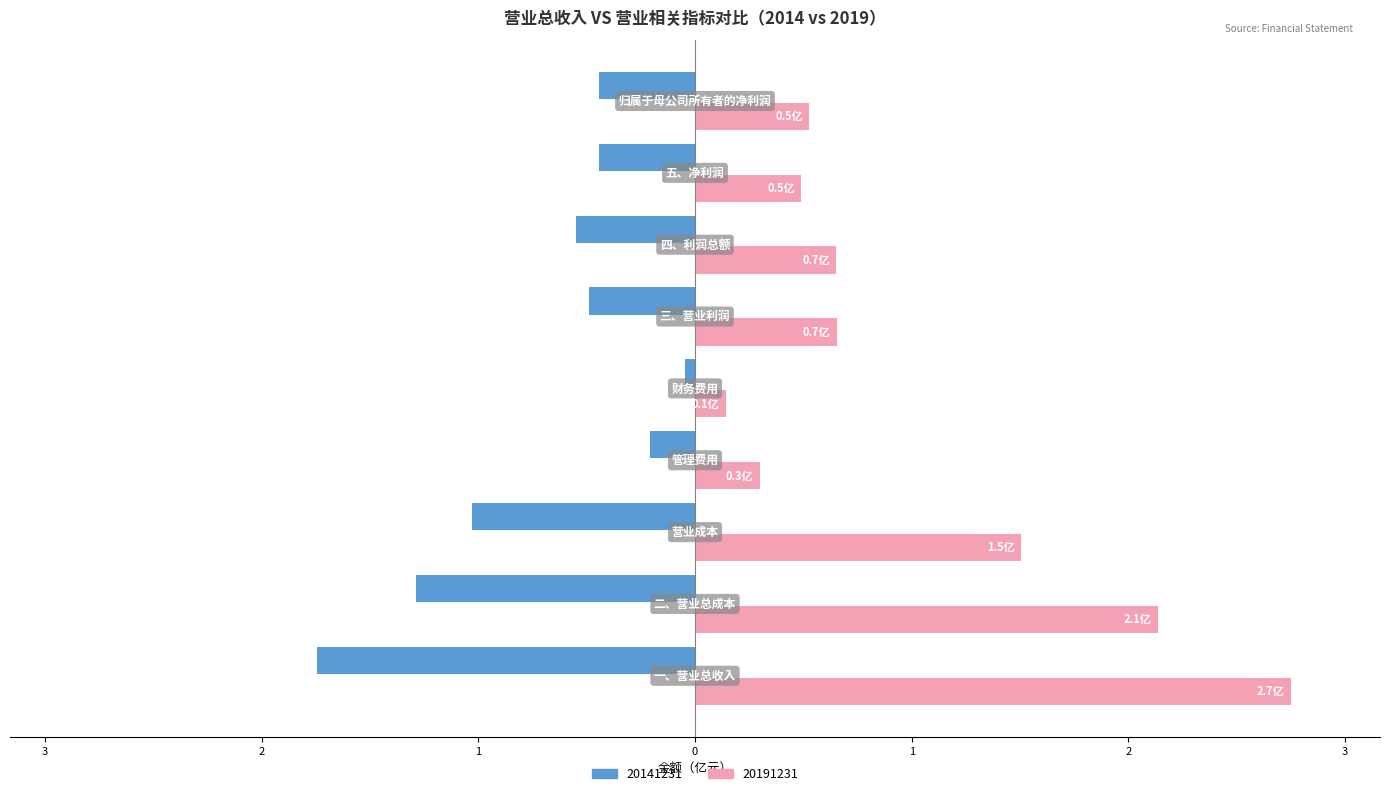

What are all the series names shown in the legend?

20141231, 20191231